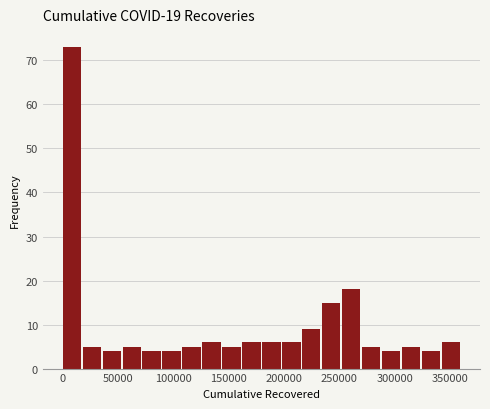

Read against the x-axis, roughly where is the centre of the tallest bar?

10000